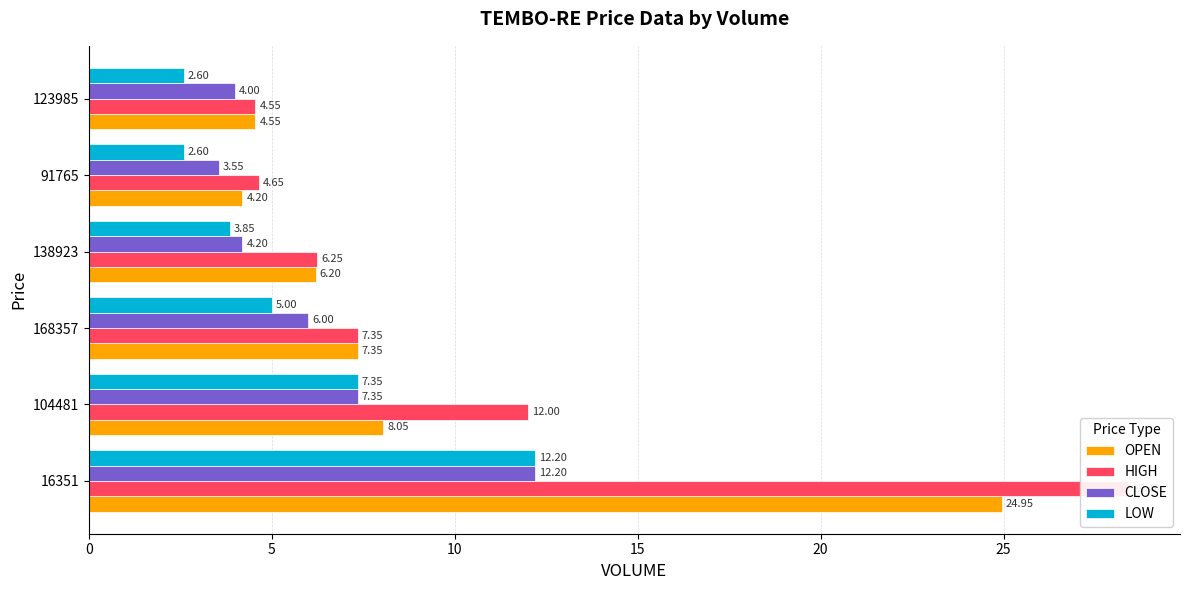

Which series changed the most between 104481 and 138923?

HIGH